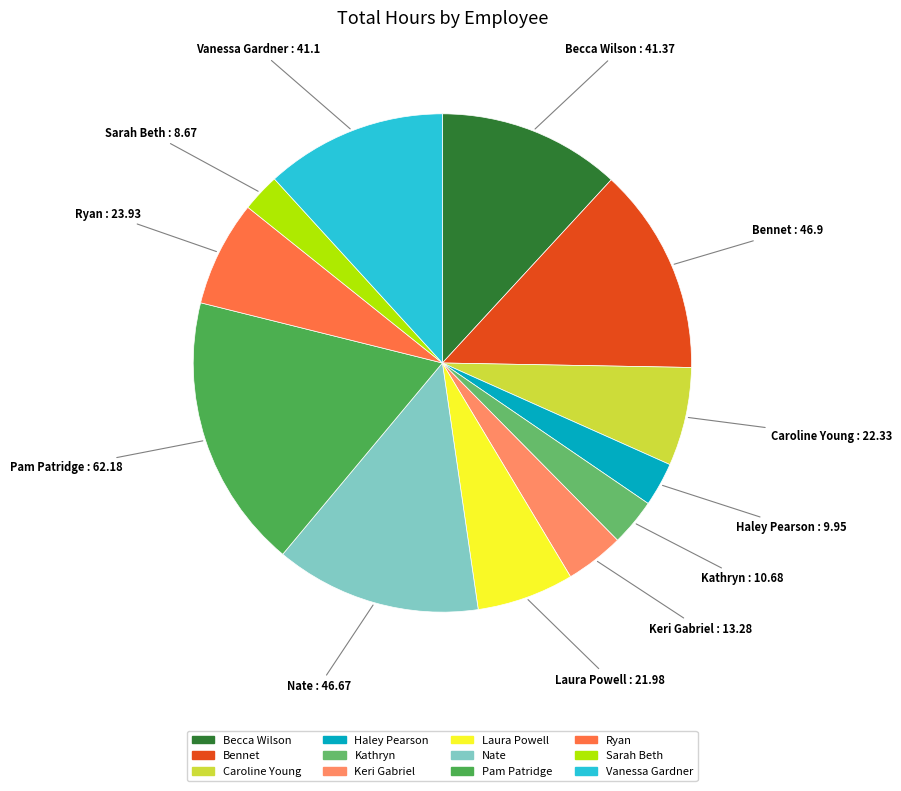

Is there any slice that represents more than half of the pie?

No